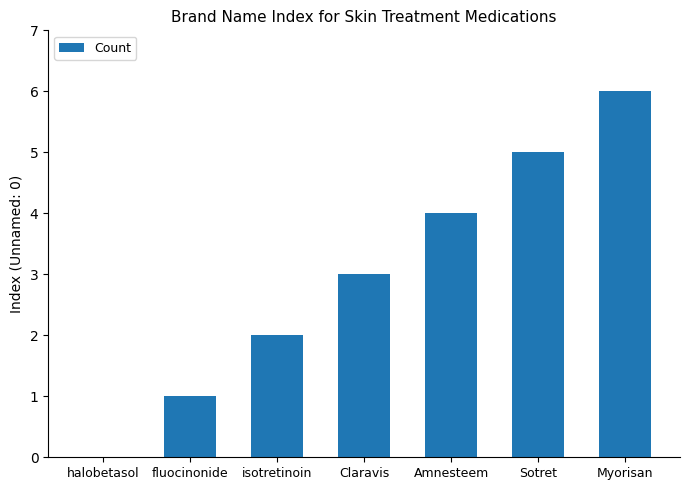

What is the maximum value shown in the chart?

6